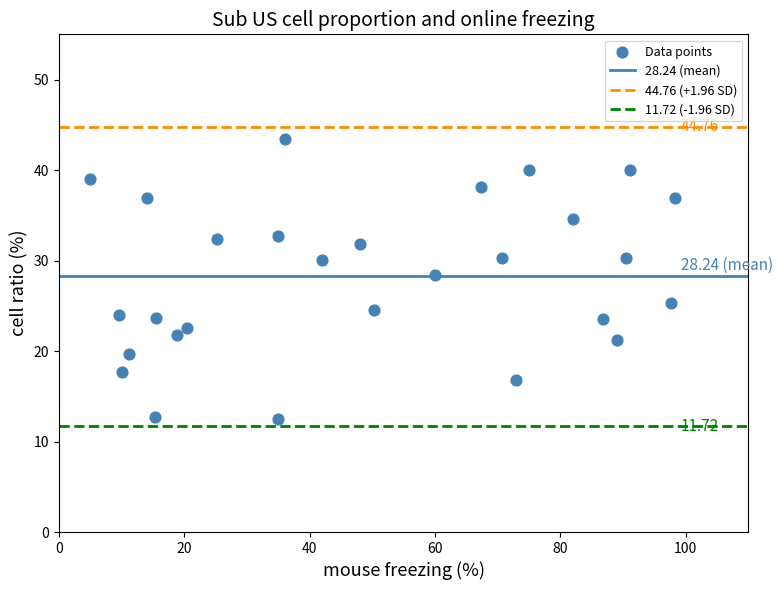

What is the range of X values (max minus min)?

93.2